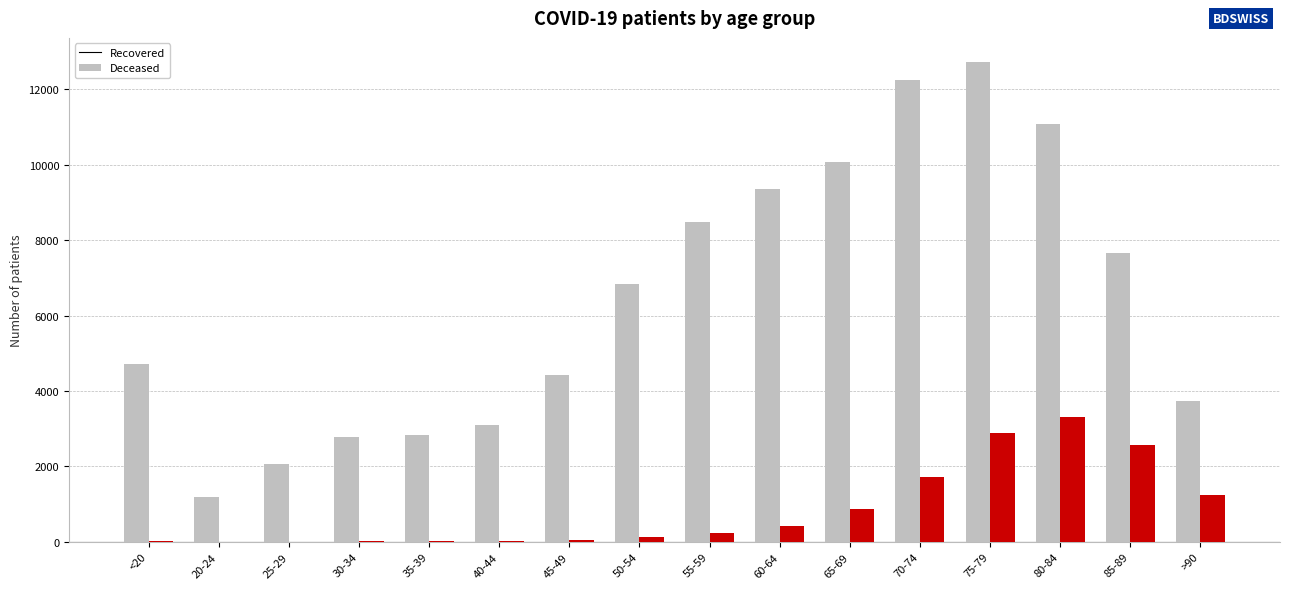

What is the maximum value shown in the chart?

12732